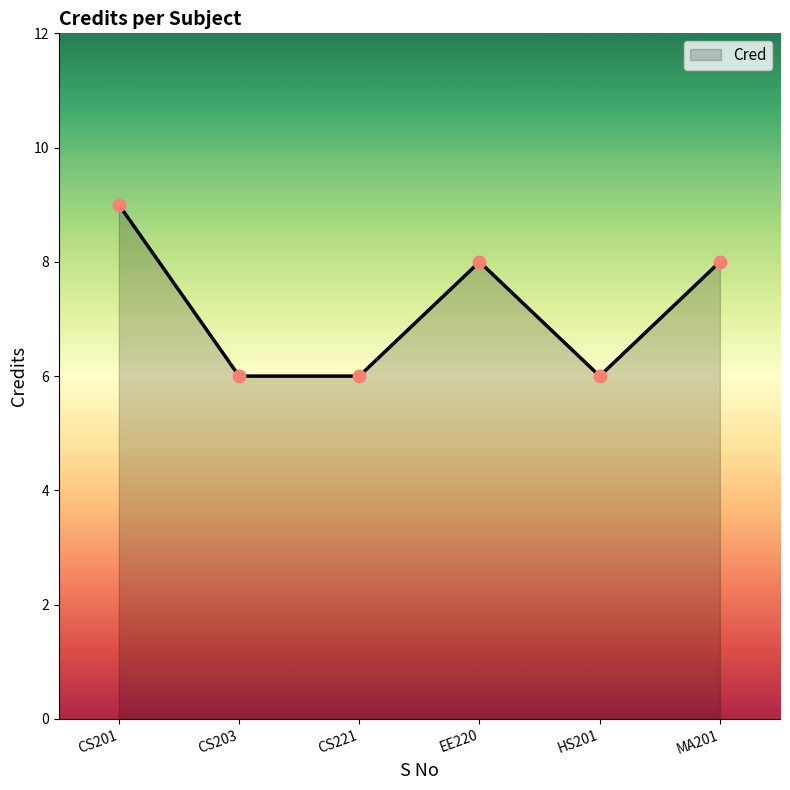

Between CS201 and HS201, which is larger?

CS201